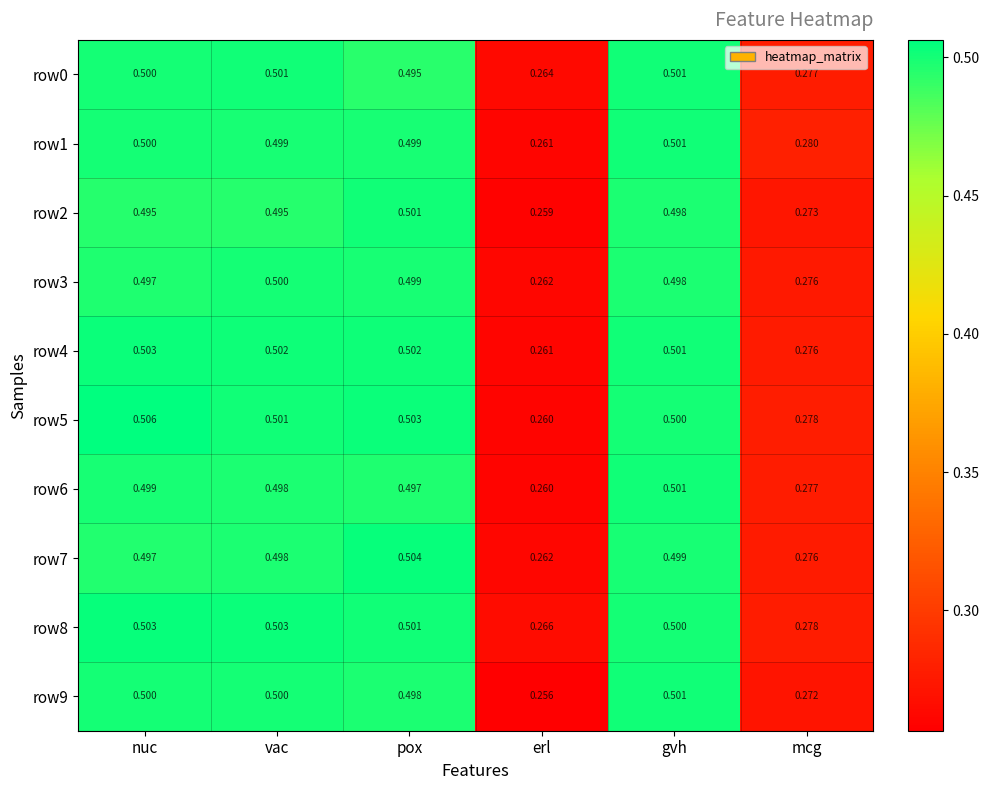

At which label does row7 reach its peak?

pox